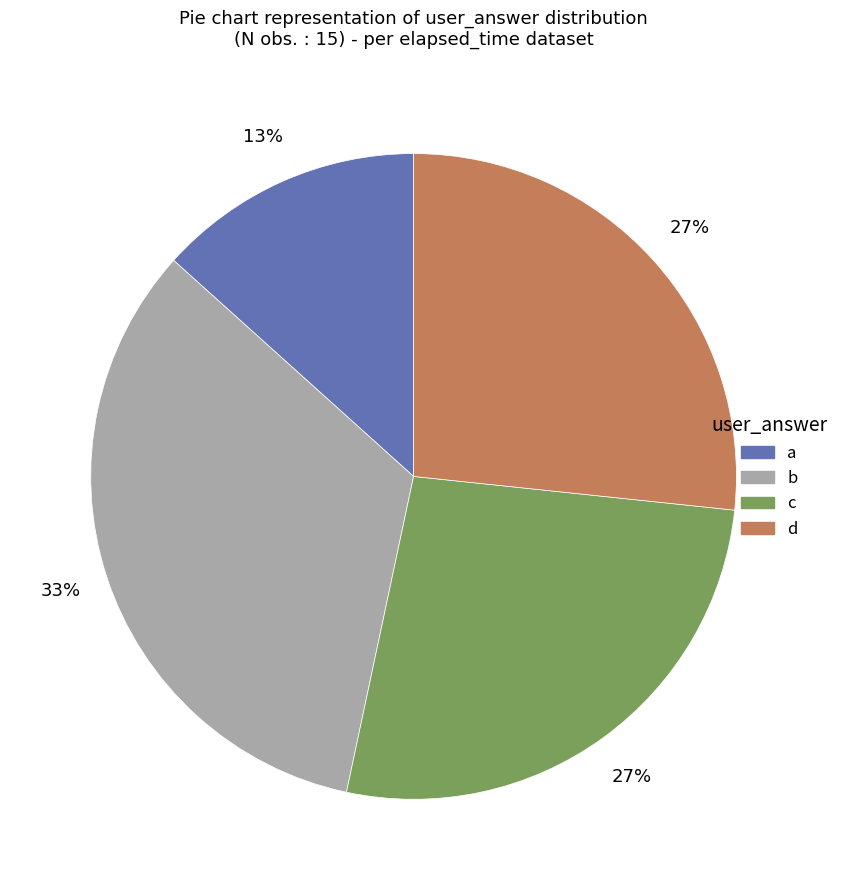

To the nearest percent, what is the difference between the largest and smallest slice percentages?

20%